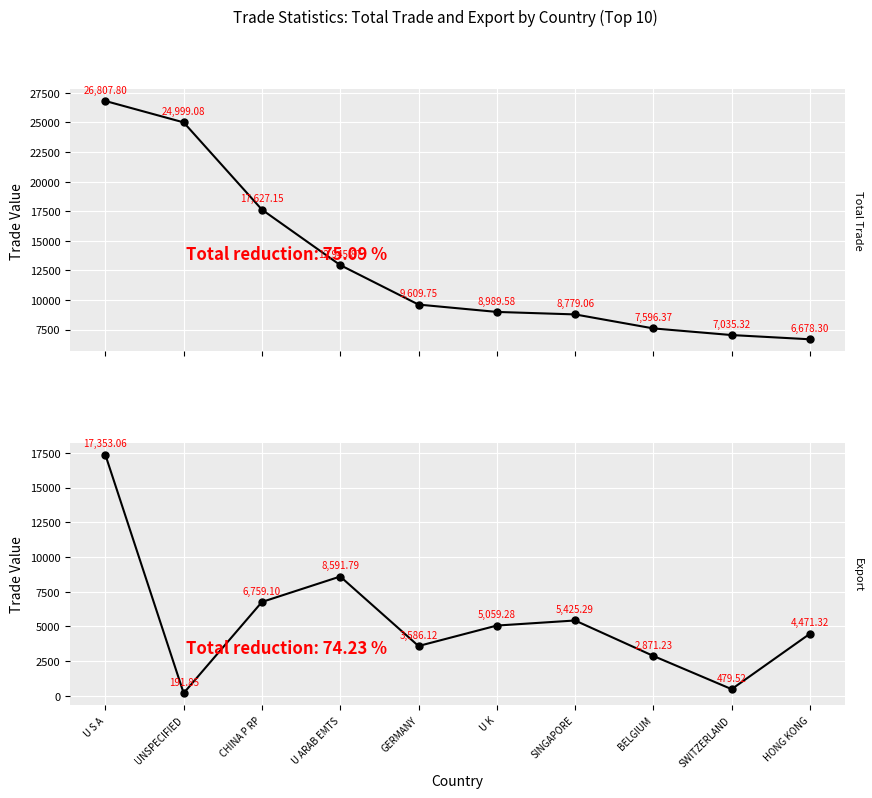

The Total Trade series shows 8779.1 at SINGAPORE. True or false?

True